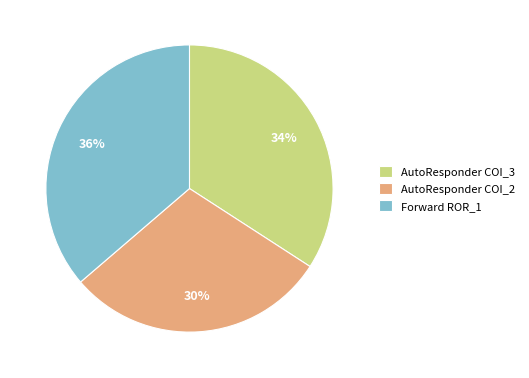

The AutoResponder COI_3 slice represents 48% of the pie. True or false?

False